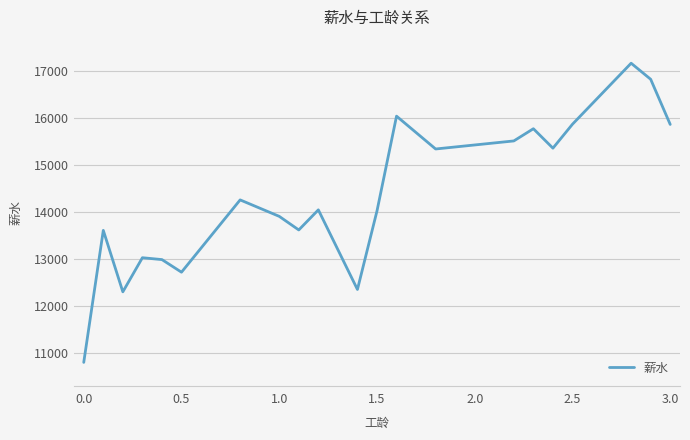

What is the smallest value displayed?

10808.0